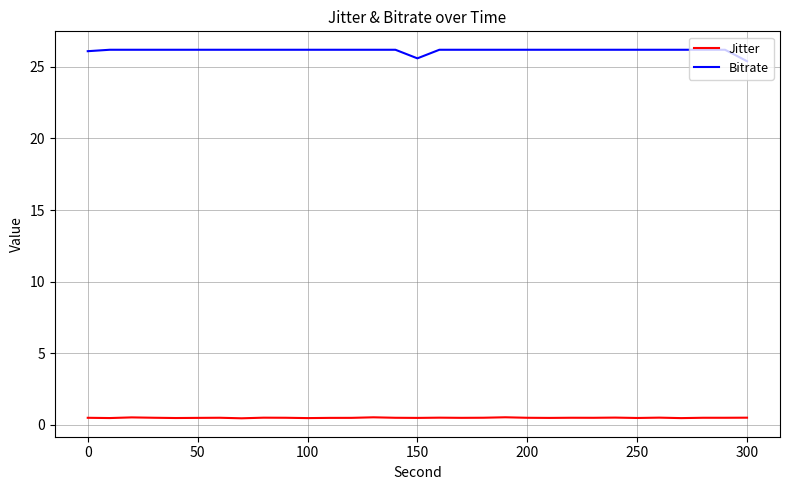

Which series has the widest spread of values?

Bitrate